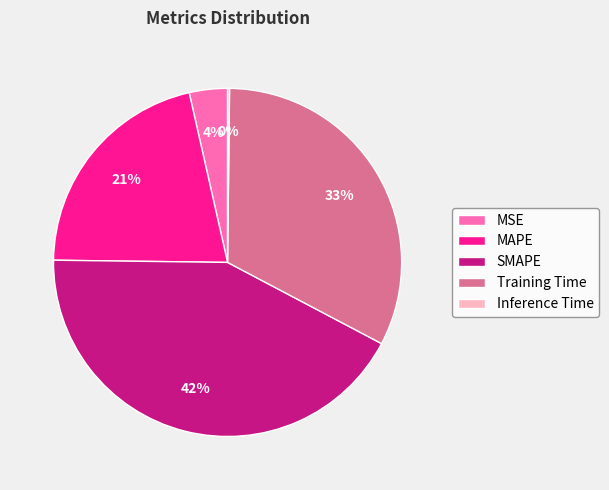

Which slice is the largest?

SMAPE